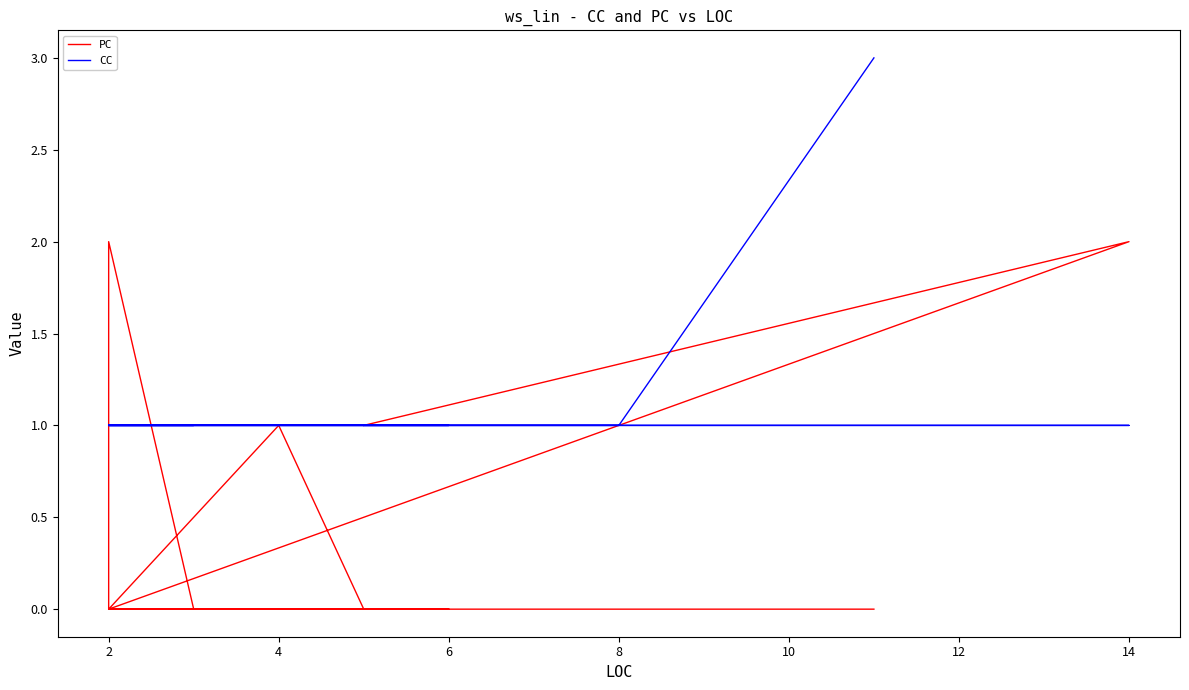

List the series in order of their overall mean, lowest first.

PC, CC